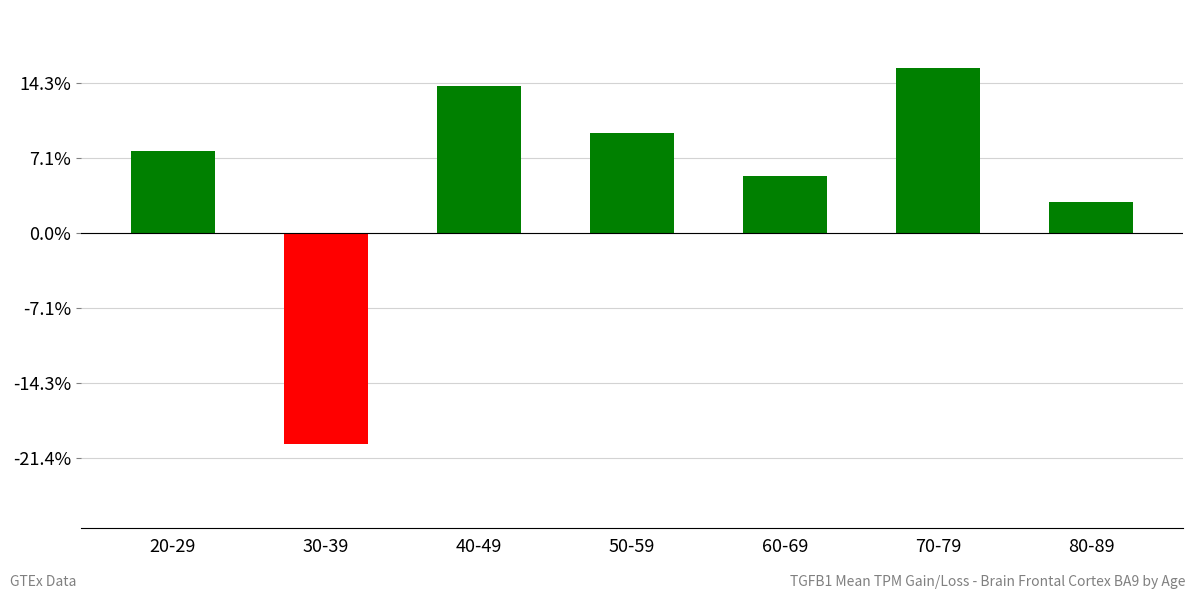

Does the chart contain any negative values?

Yes